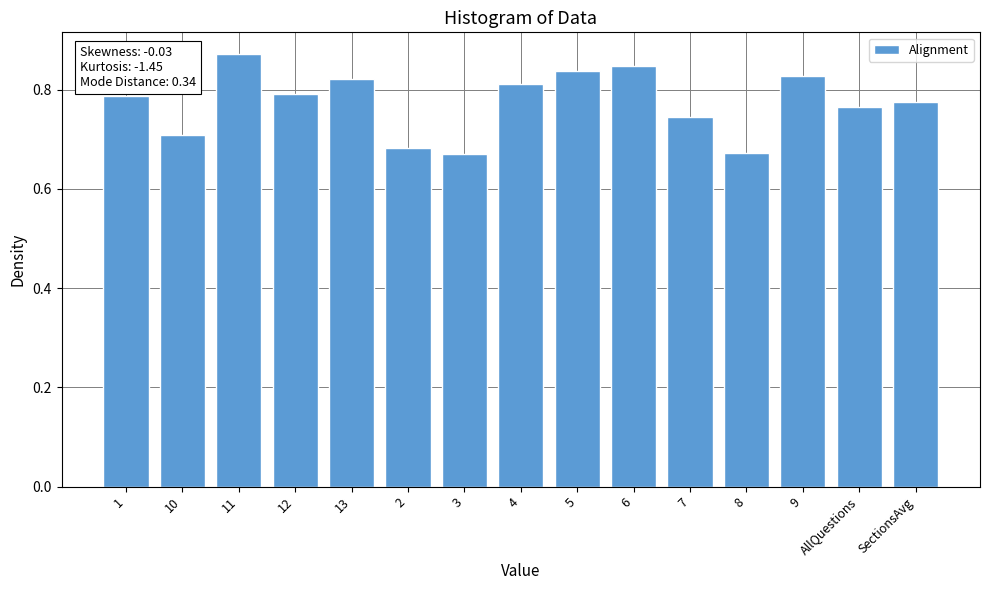

Count the number of data series in this chart.

1